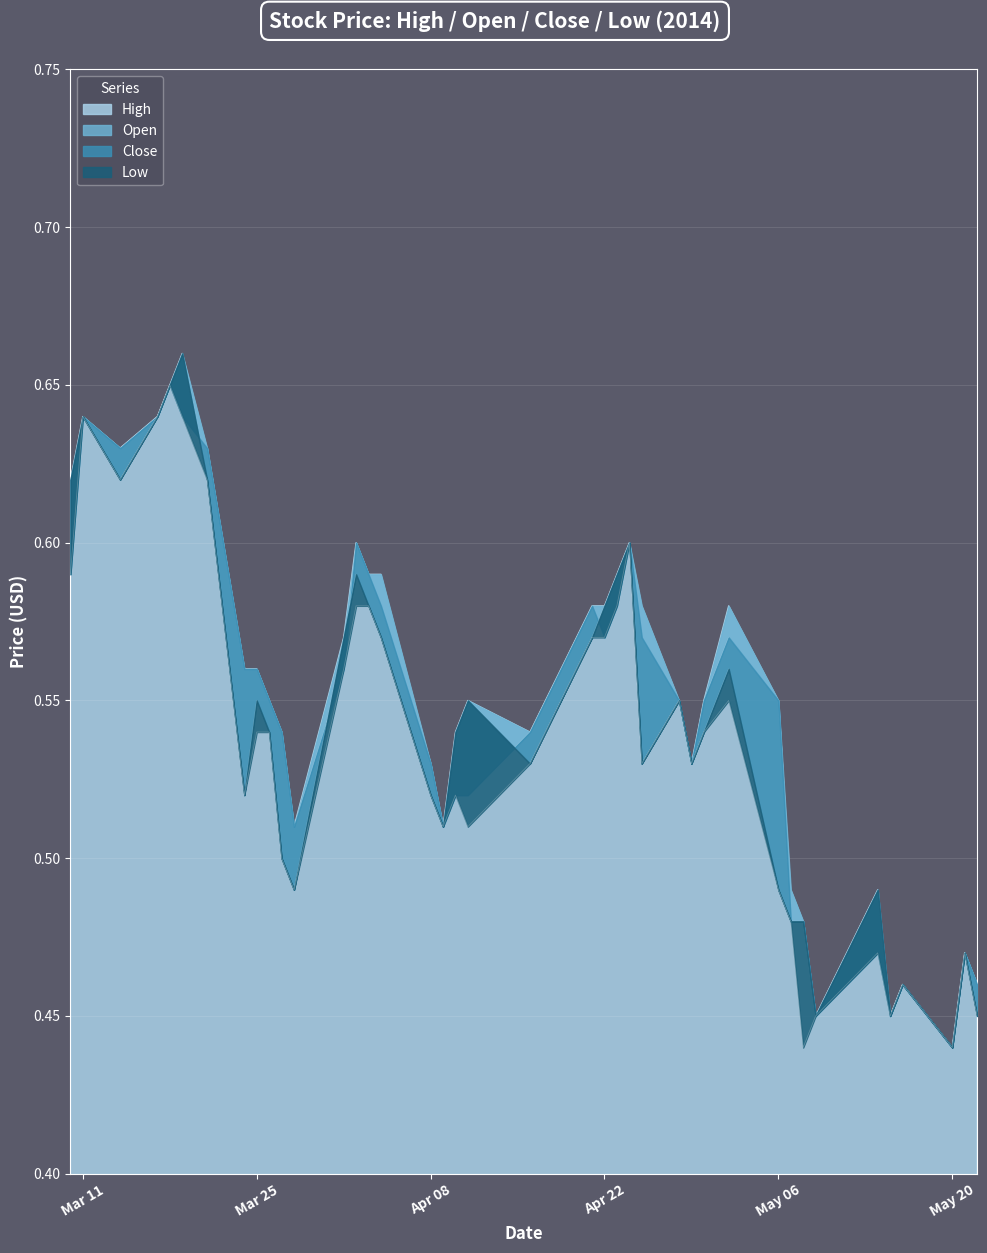

List the series in order of their peak value, highest first.

High, Close, Open, Low